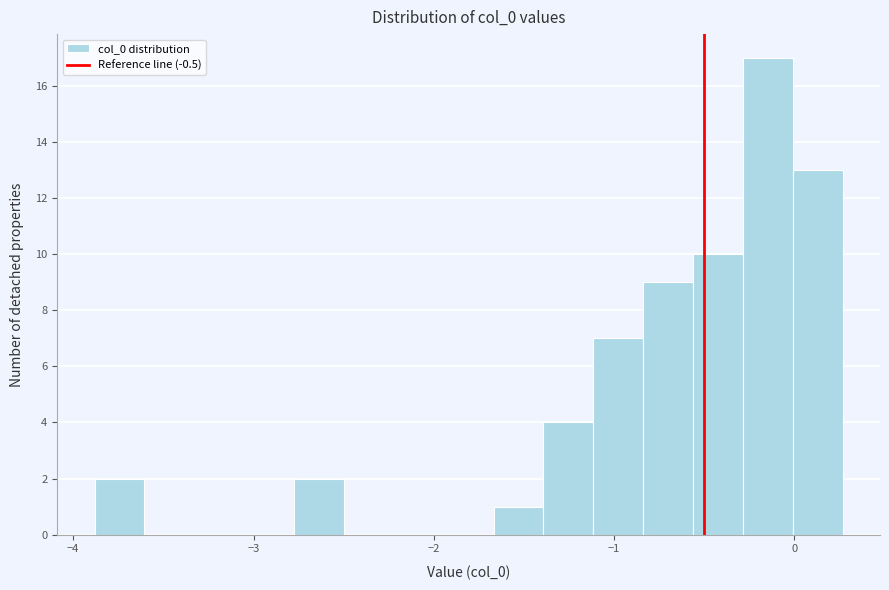

Around what value on the x-axis is the tallest bar? Give the approximate position of its centre, as read against the axis.

-0.1